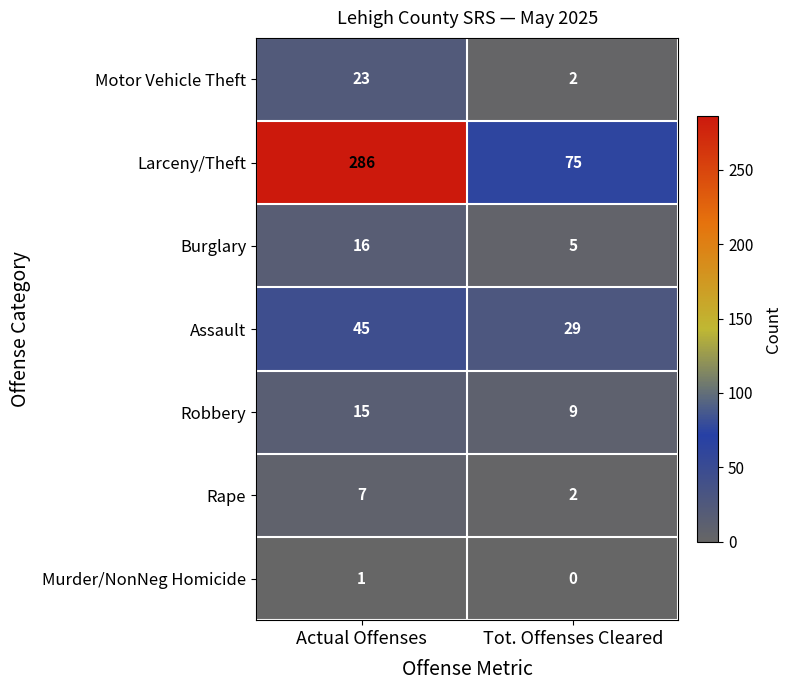

Rank the series at Actual Offenses from highest to lowest value.

Larceny/Theft, Assault, Motor Vehicle Theft, Burglary, Robbery, Rape, Murder/NonNeg Homicide